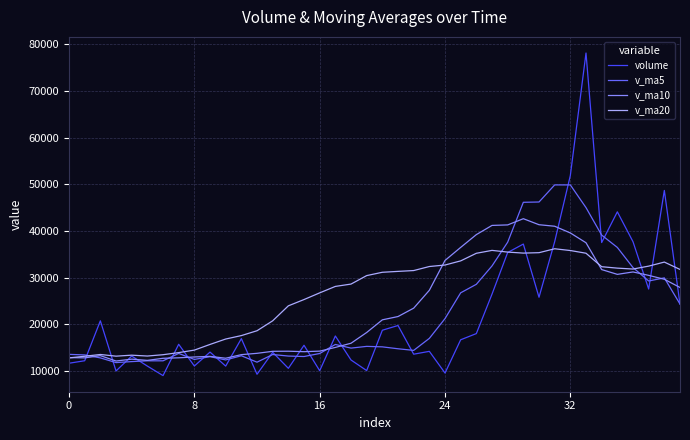

List the series in order of their peak value, highest first.

volume, v_ma5, v_ma10, v_ma20